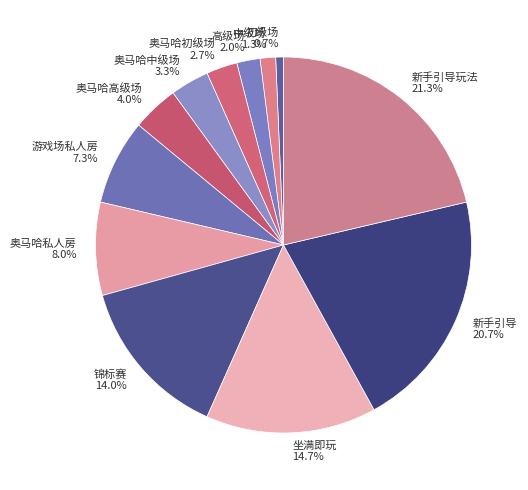

To the nearest percent, what is the combined percentage of 初级场 and 奥马哈私人房?

9%